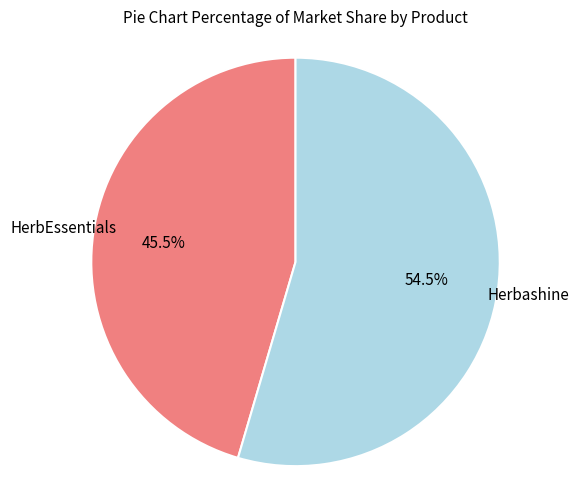

How many slices are in this pie chart?

2